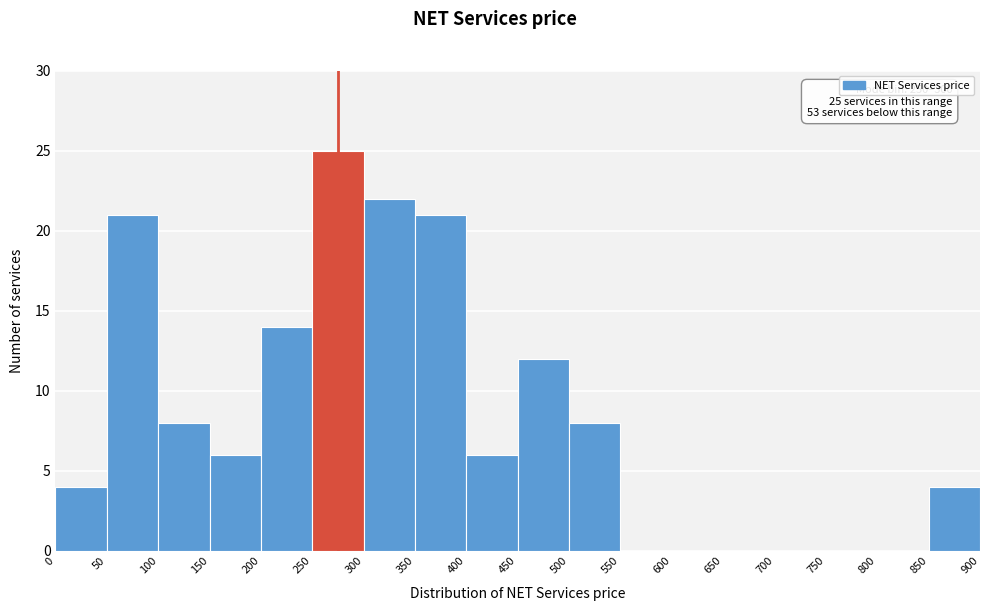

Which range on the x-axis has the tallest bar?

250 to 300